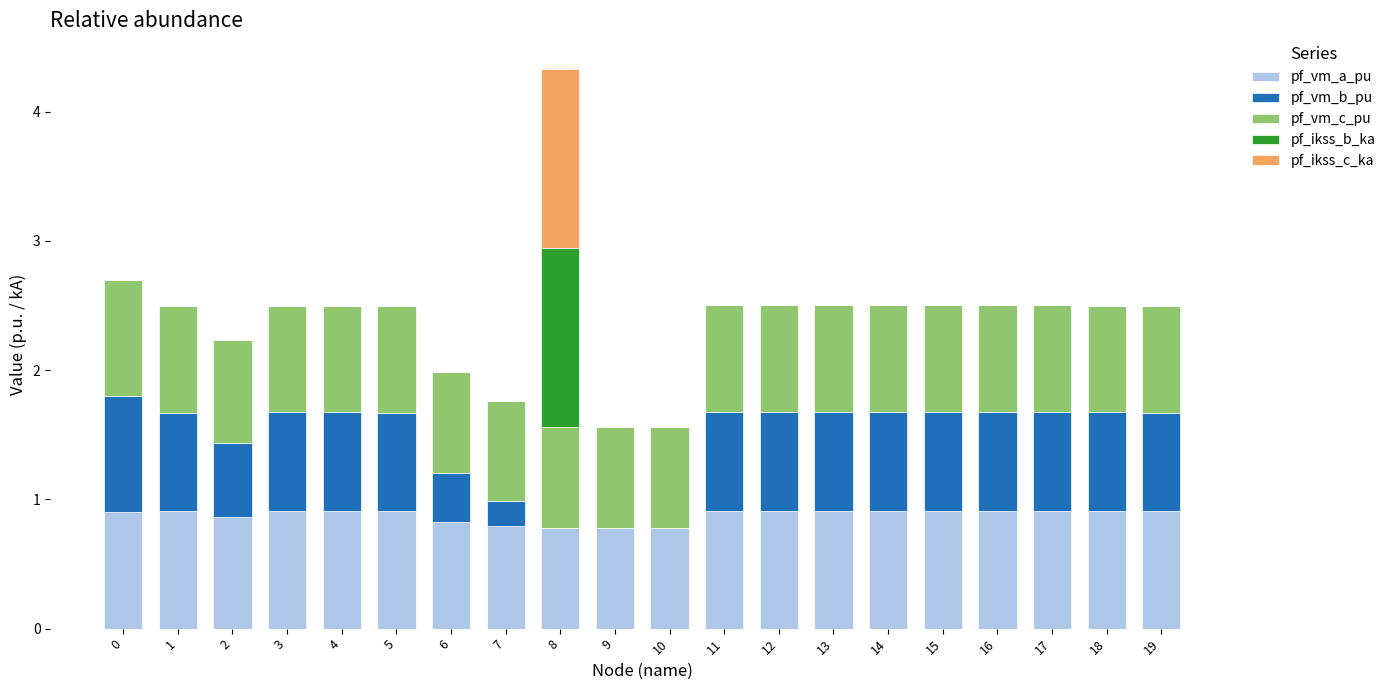

Is it true that pf_vm_a_pu equals 0.6 at 17?

False